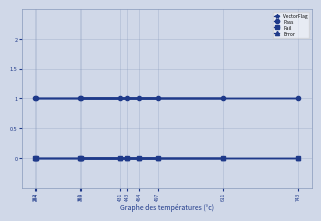

How many categories are shown in the chart?

10